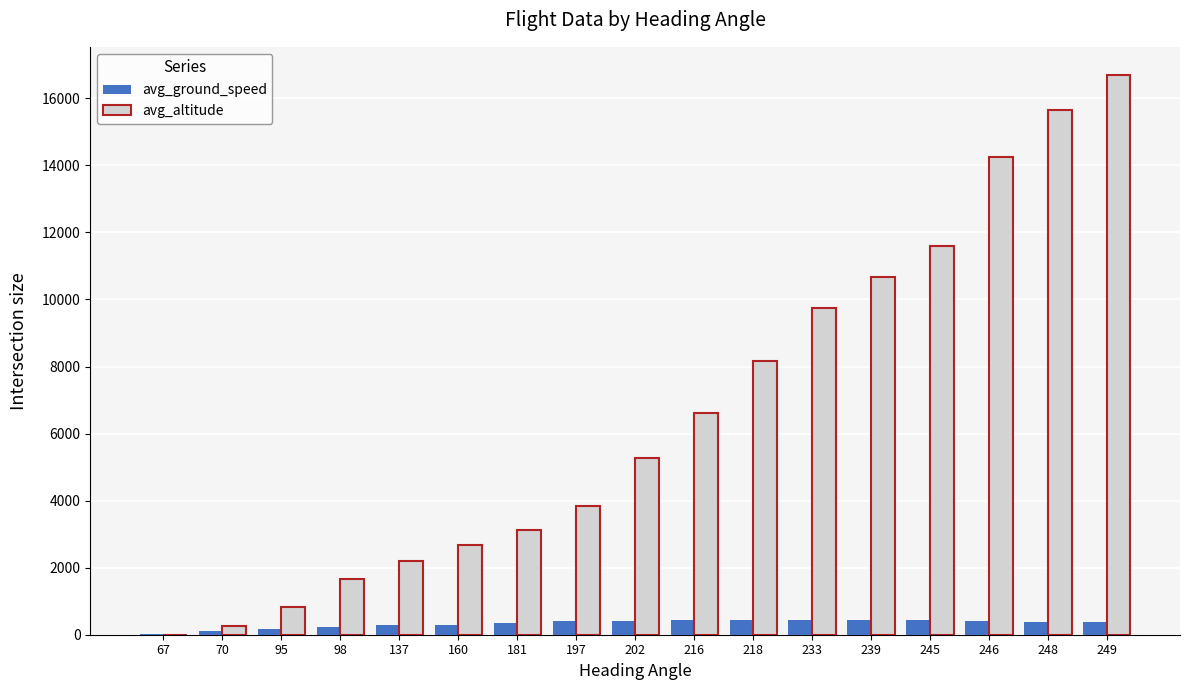

The value of avg_altitude at 95 is 825. True or false?

True